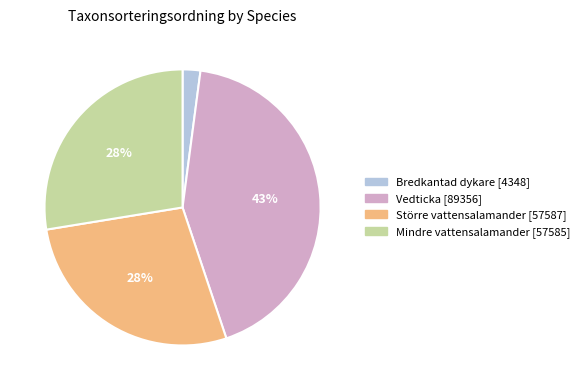

To the nearest percent, what is the combined percentage of Större vattensalamander and Mindre vattensalamander?

55%